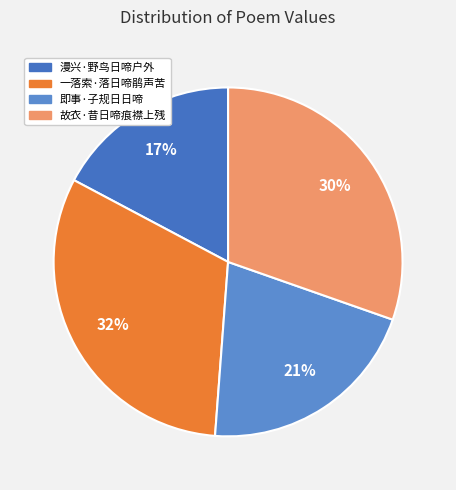

How many segments does this pie chart have?

4